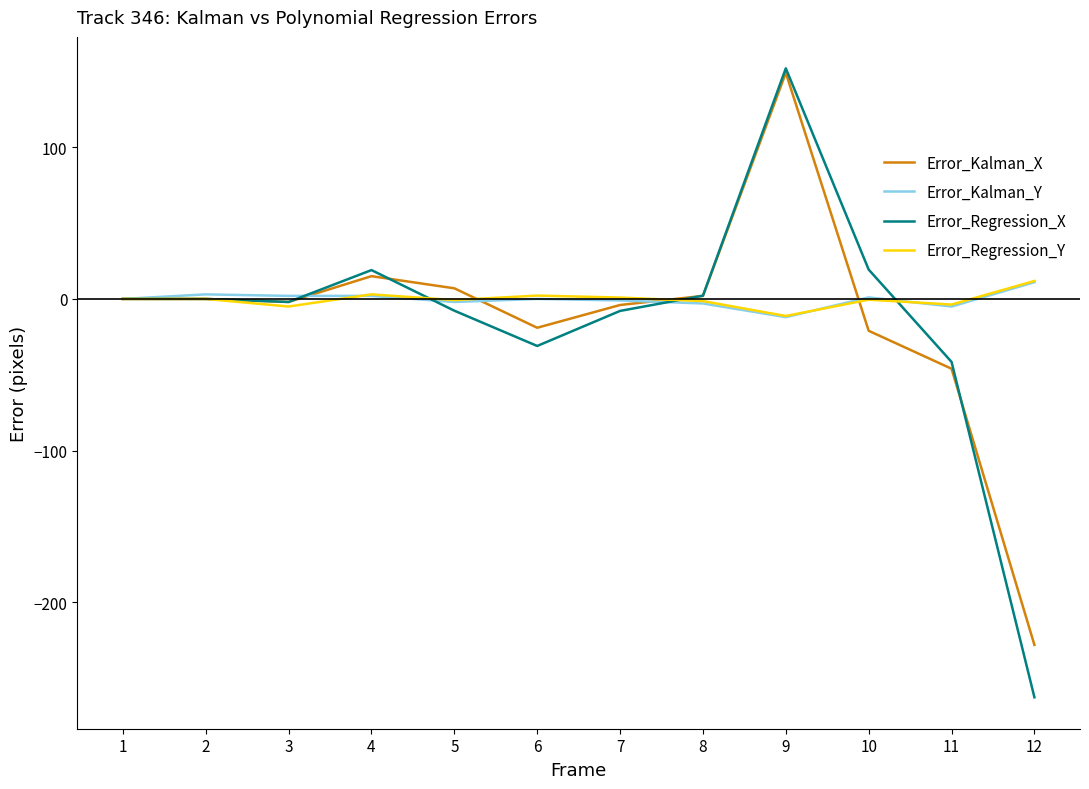

After their last crossing, which series has the higher values: Error_Regression_Y or Error_Kalman_Y?

Error_Regression_Y